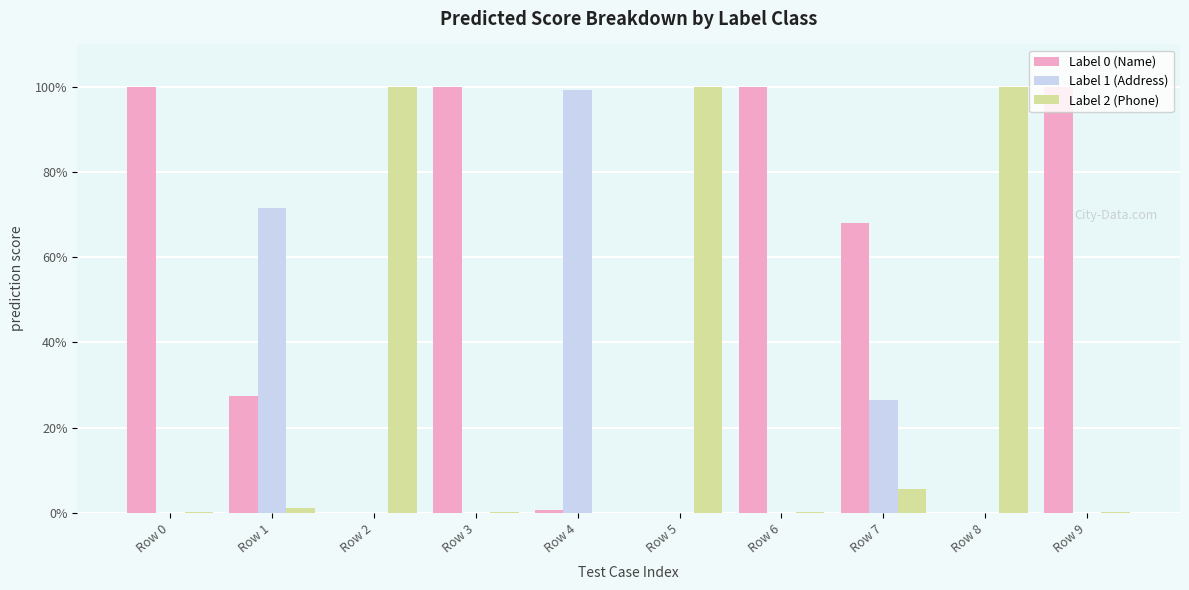

Reading right to left, list all the values displayed in this chart.

Label 0 (Name): 1.0	0.0	0.7	1.0	0.0	0.0	1.0	0.0	0.3	1.0
Label 1 (Address): 0.0	0.0	0.3	0.0	0.0	1.0	0.0	0.0	0.7	0.0
Label 2 (Phone): 0.0	1.0	0.1	0.0	1.0	0.0	0.0	1.0	0.0	0.0